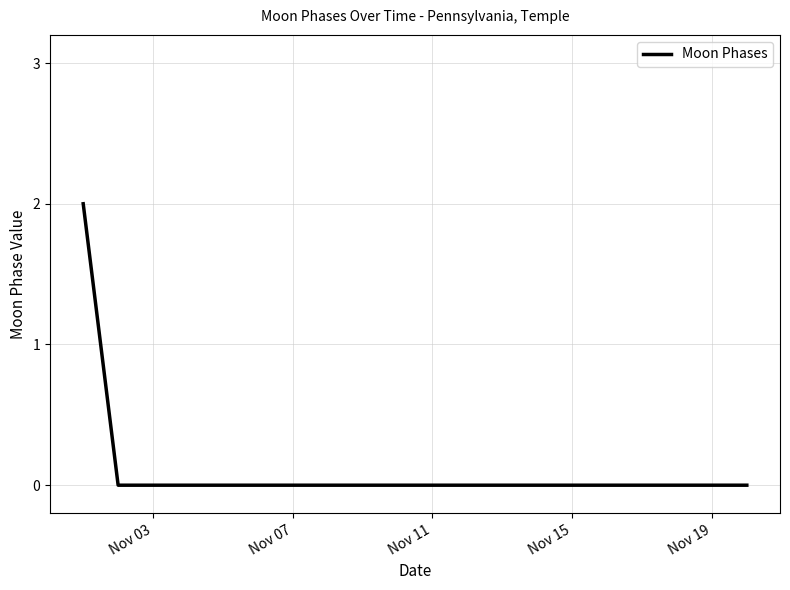

Reading left to right, what are all the values shown in this chart?

2	0	0	0	0	0	0	0	0	0	0	0	0	0	0	0	0	0	0	0